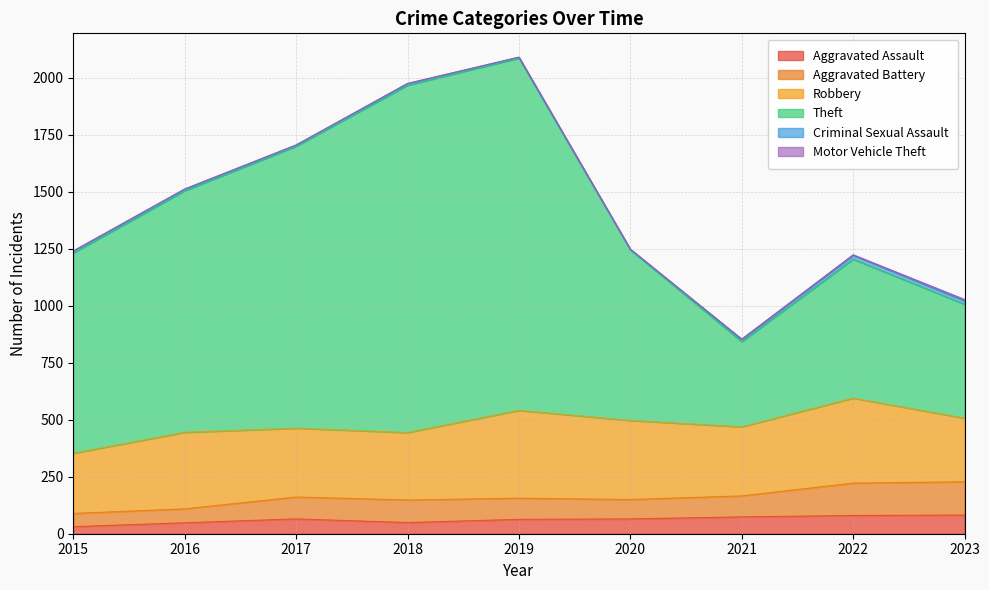

What is the value of the Theft point at the 6th from the left?

749